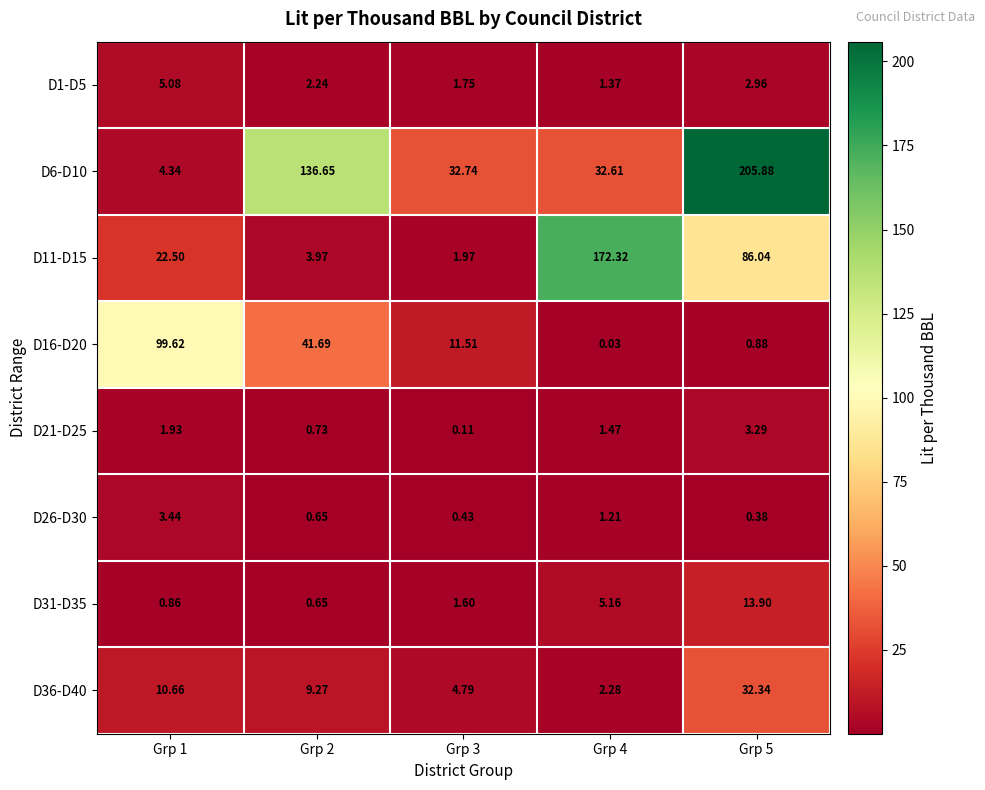

How many values in the D6-D10 series are below 32?

1